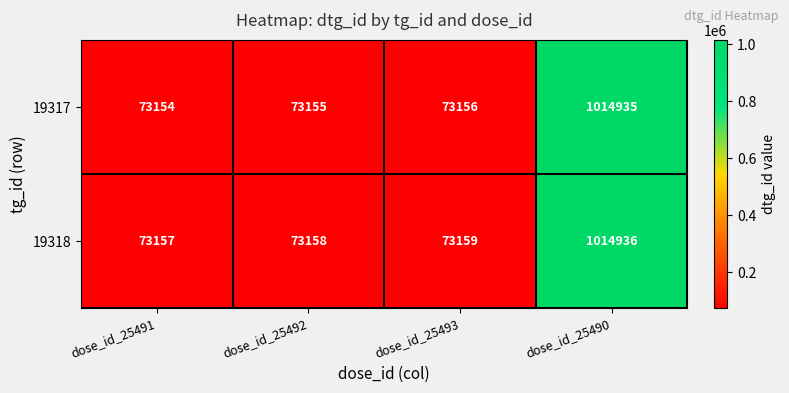

What is the greatest value displayed?

1014936